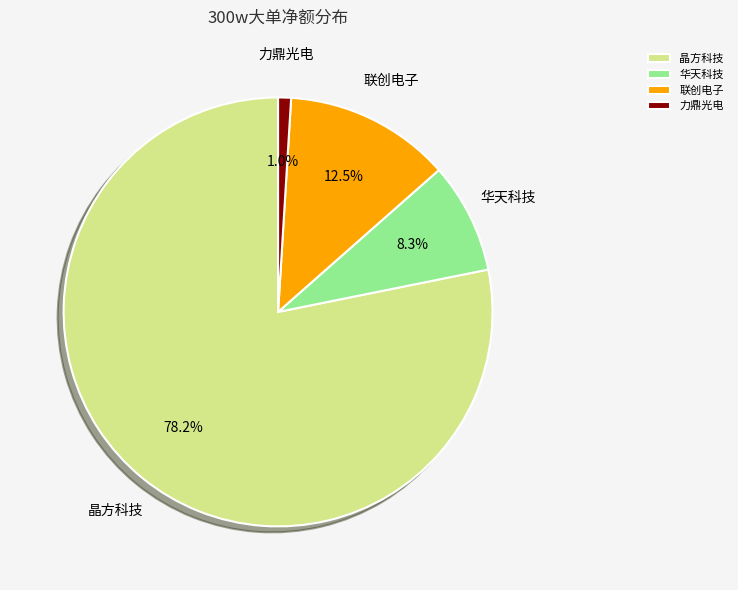

True or false: 晶方科技 accounts for 78% of the total.

True